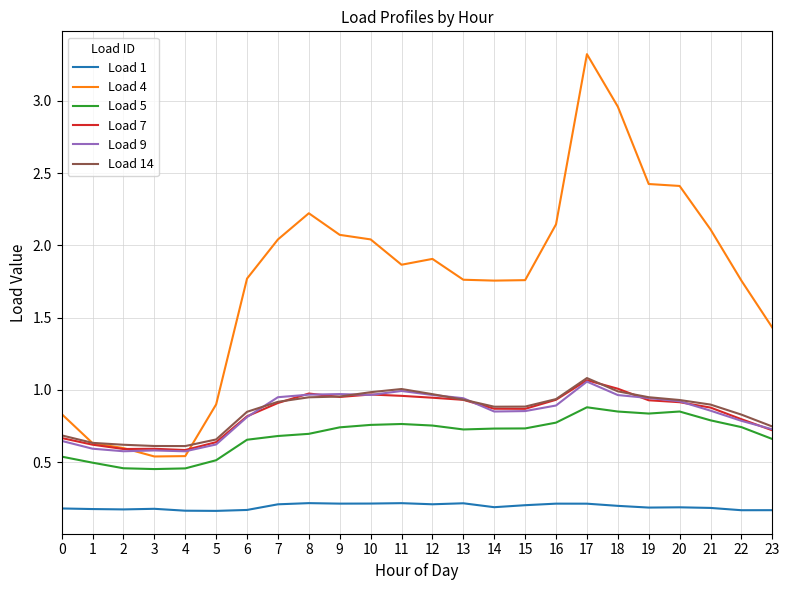

Which series has the largest total across all categories?

Load 4